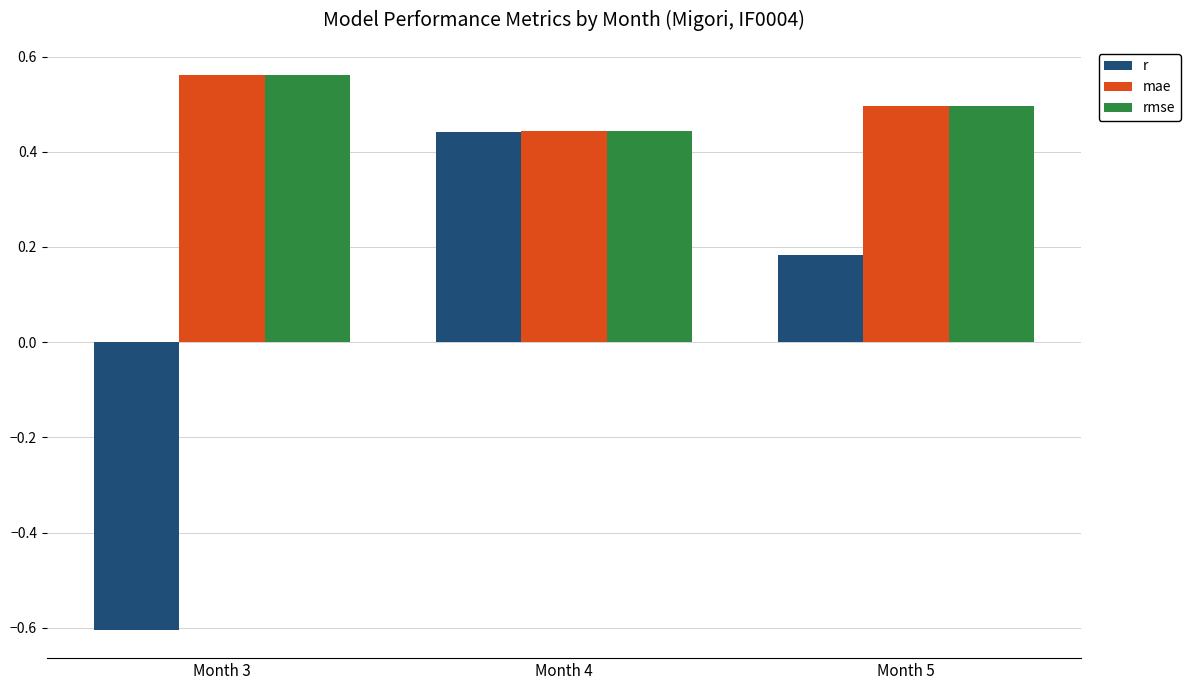

Is the value of mae at Month 3 greater than the value of r at Month 3?

Yes